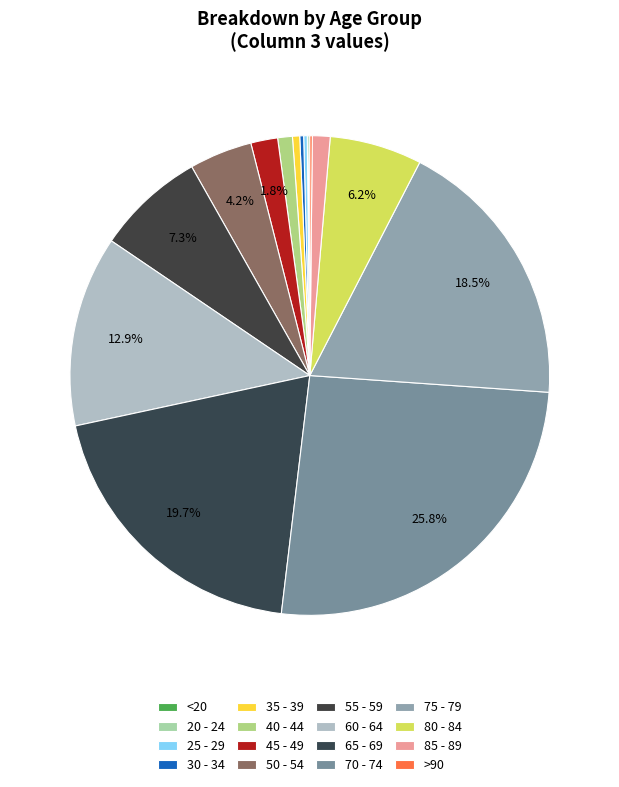

How many segments does this pie chart have?

16